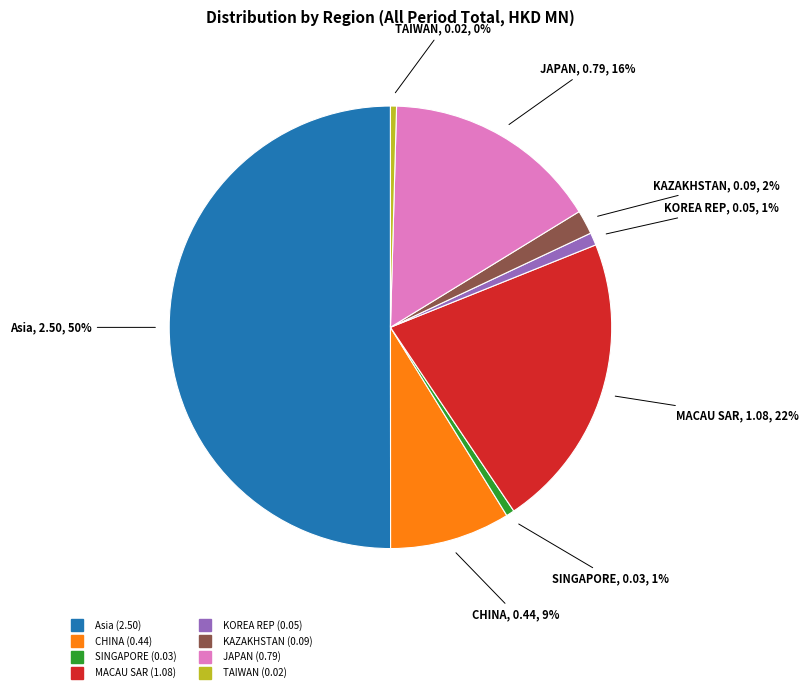

Is the sum of JAPAN and MACAU SAR greater than half?

No